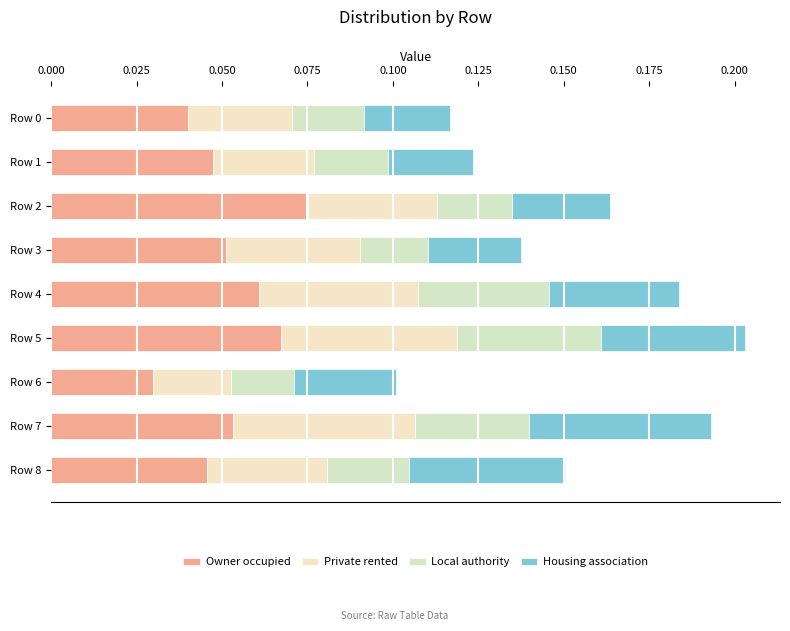

Which series has the largest total across all categories?

Owner occupied